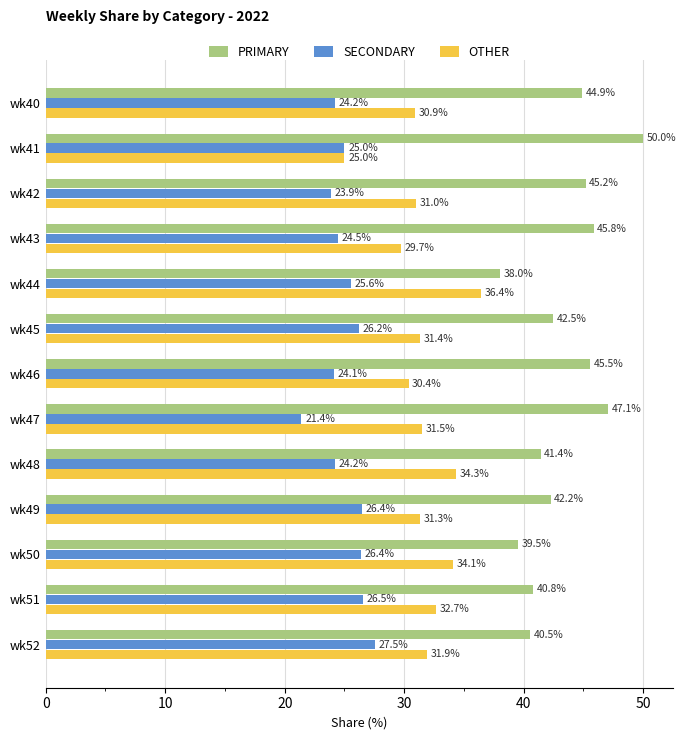

Which series has the largest total across all categories?

PRIMARY